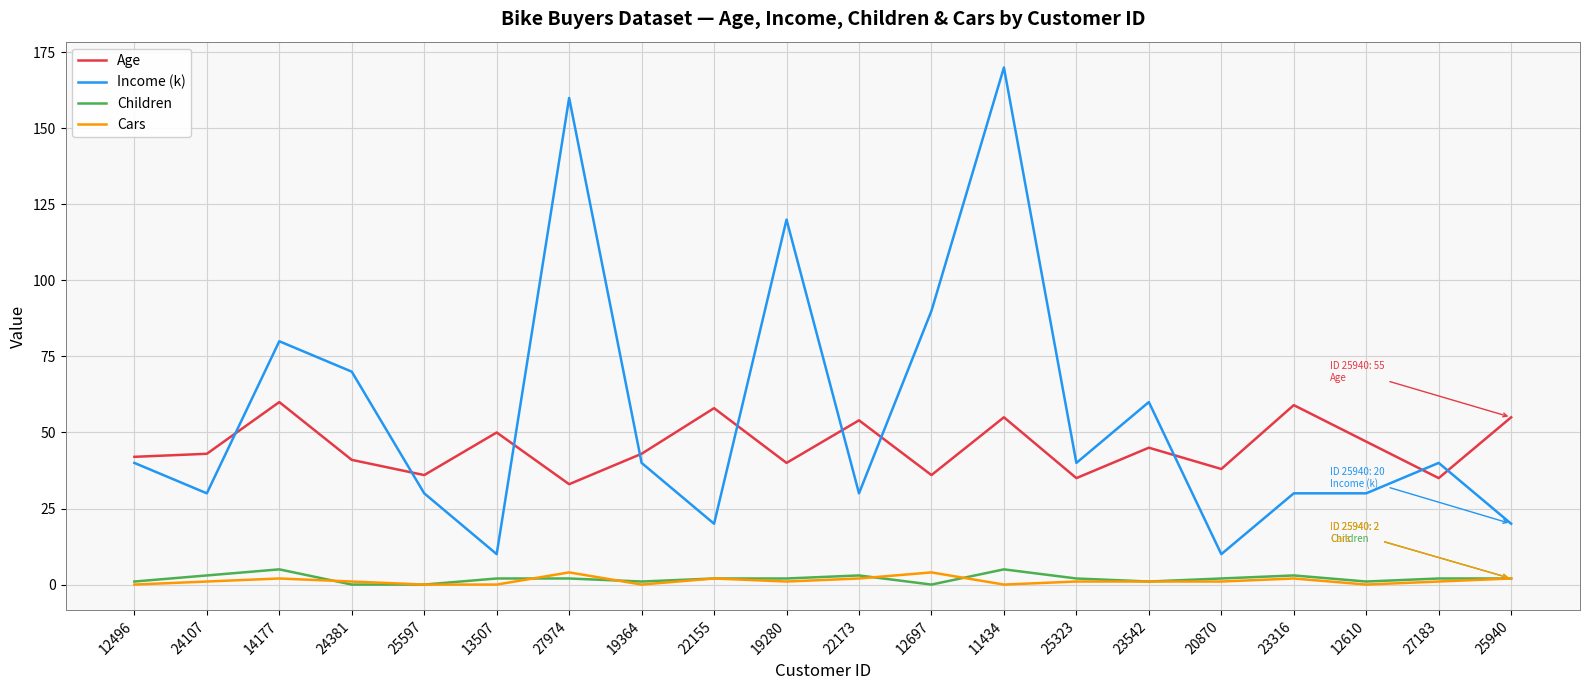

Which series has the widest spread of values?

Income (k)